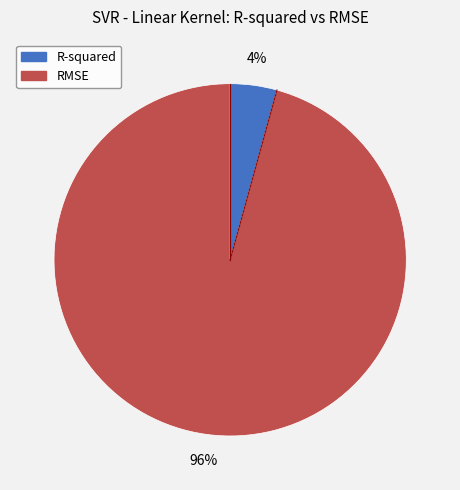

Does any single category account for the majority?

Yes